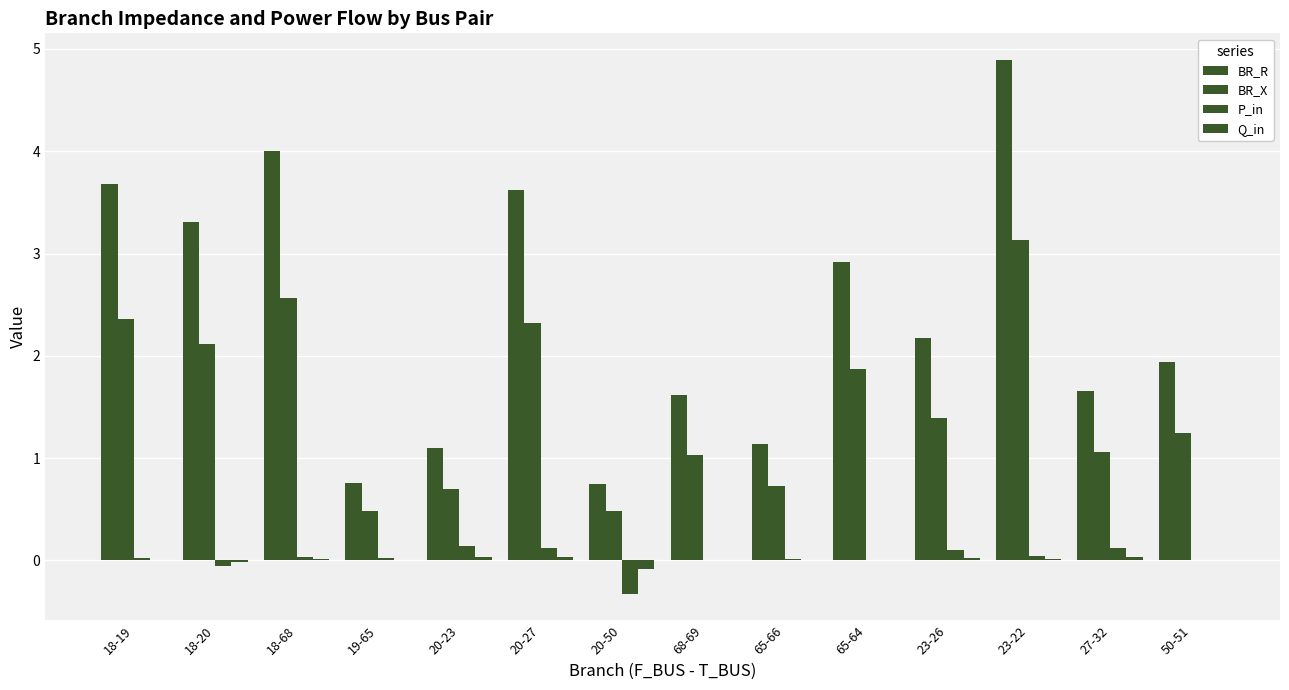

Which series has the largest total across all categories?

BR_R